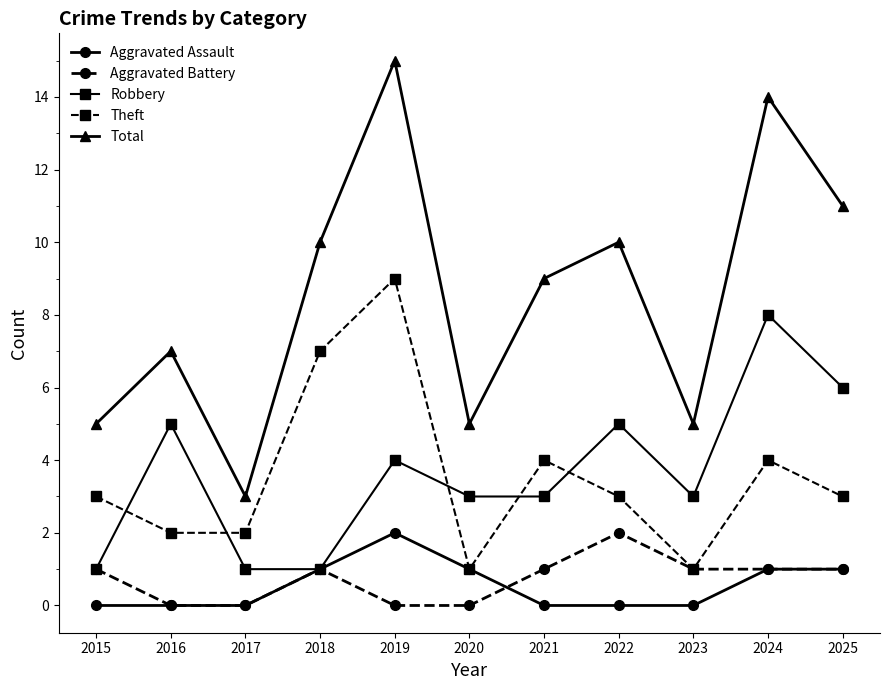

Is it true that Total equals 14 at 2024?

True